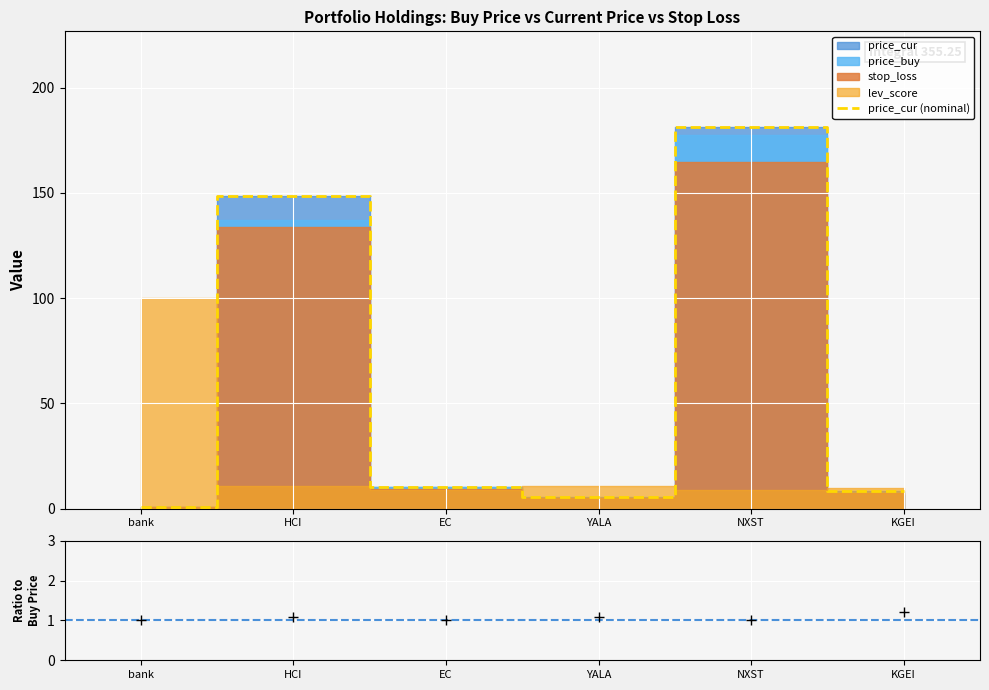

Reading left to right, extract all data points from this chart.

1.0	148.5	10.4	5.7	181.3	8.2